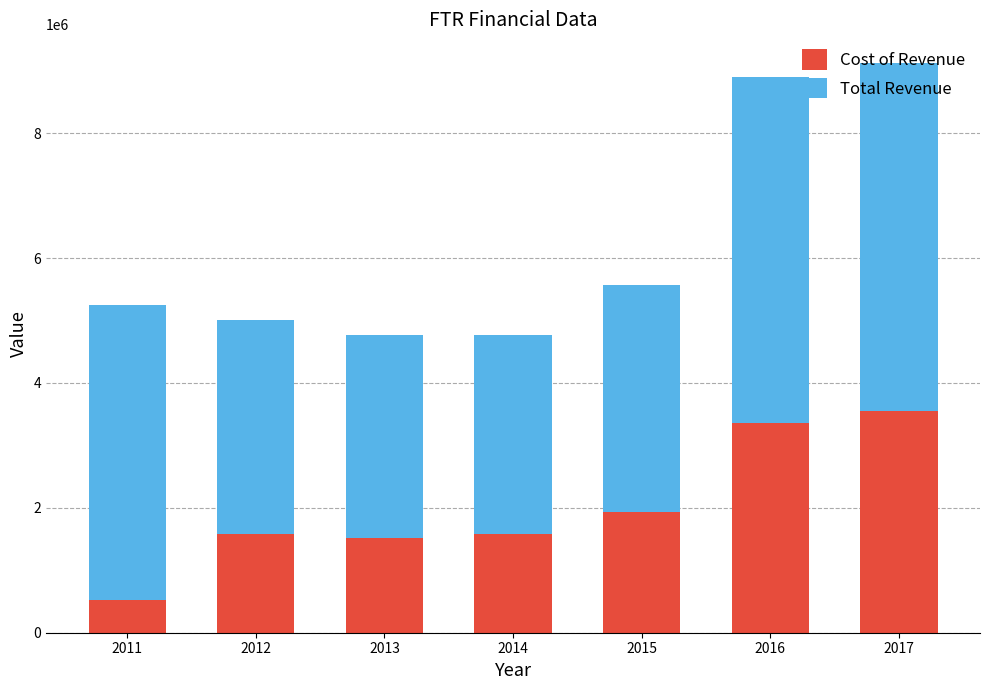

The value of Cost of Revenue at 2012 is 2387456. True or false?

False